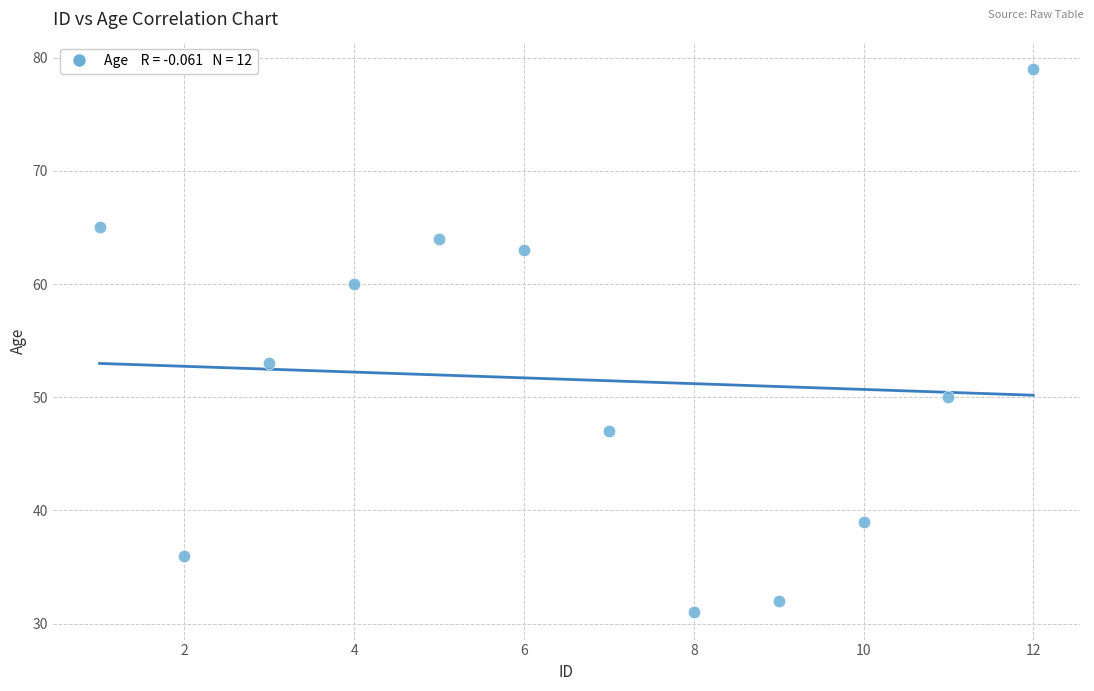

What Y value in the scatter plot is closest to 55?

53